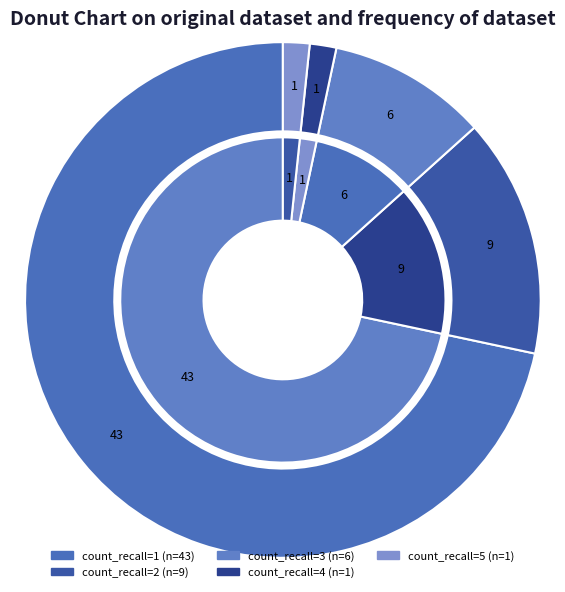

Which slice is the smallest?

count_recall=4